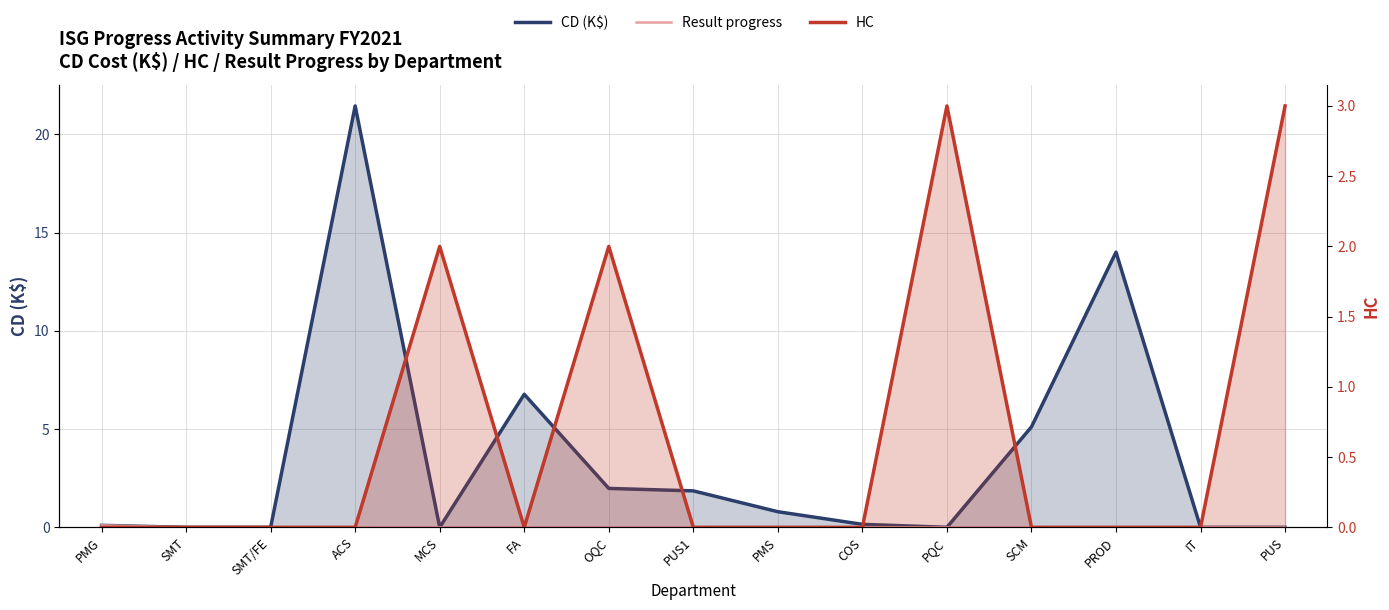

What is the difference between the maximum and minimum values in the HC series?

3.0